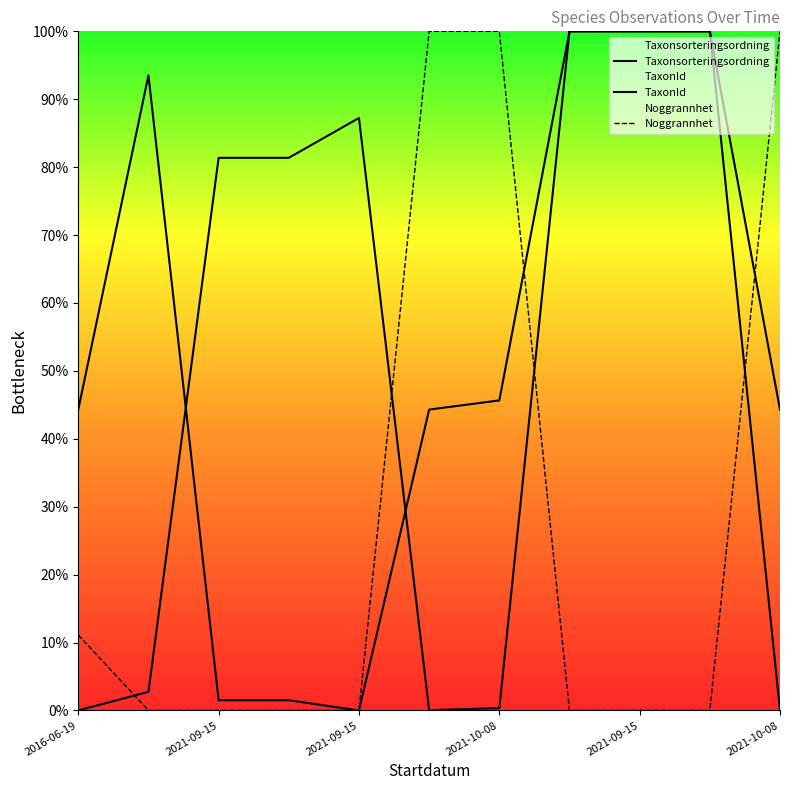

Is this an area chart (filled region under the line)?

No